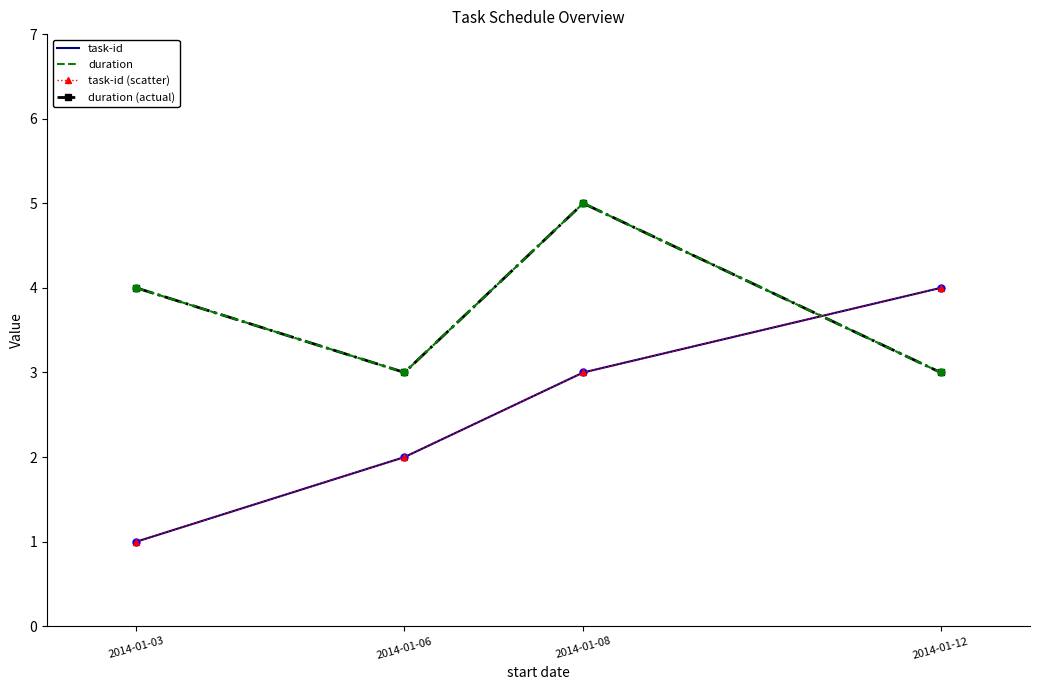

True or false: task-id and task-id (scatter) intersect in this chart.

False